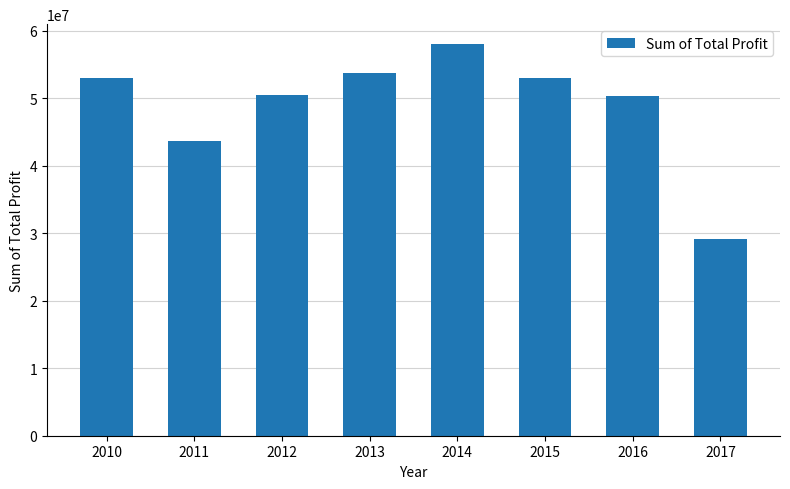

What is the sum of the values at 2016 and 2010?

103202359.5